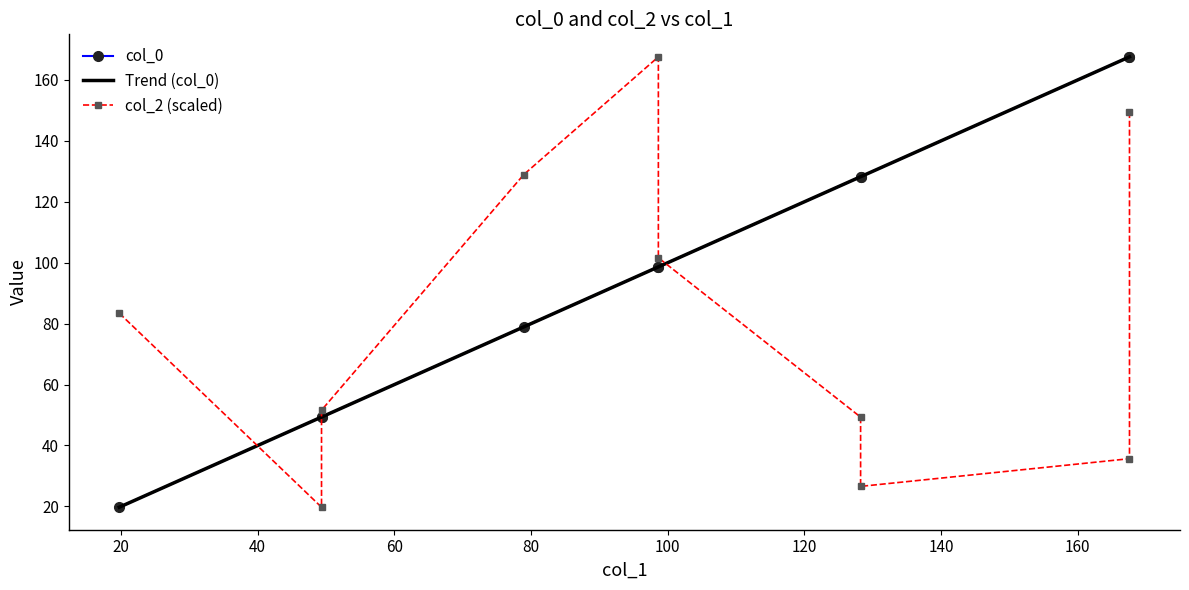

What is the lowest value of the Trend (col_0) series?

19.7